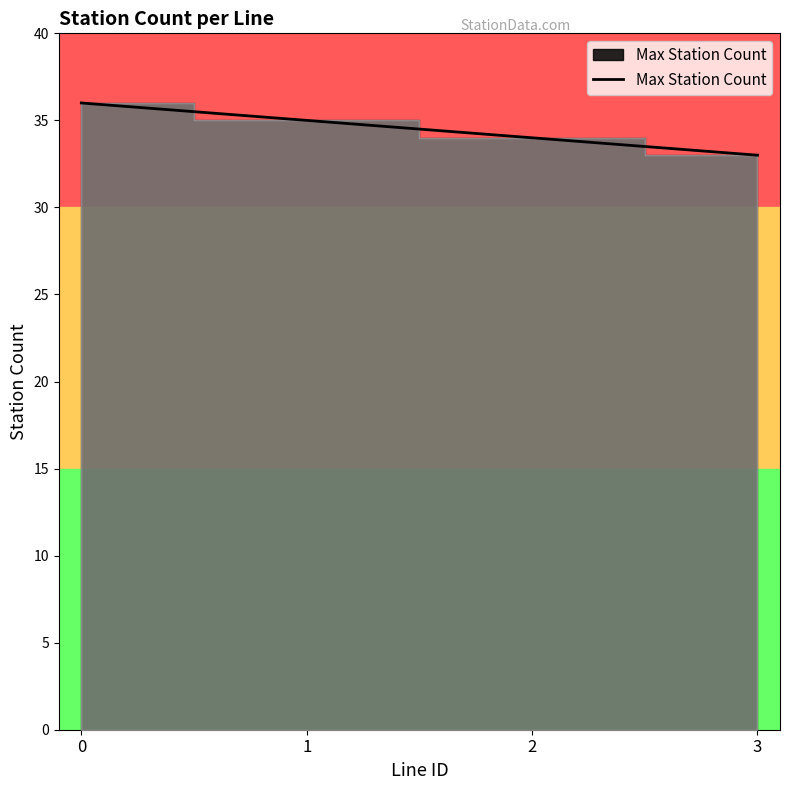

What is the sum of the values at 0 and 2?

70